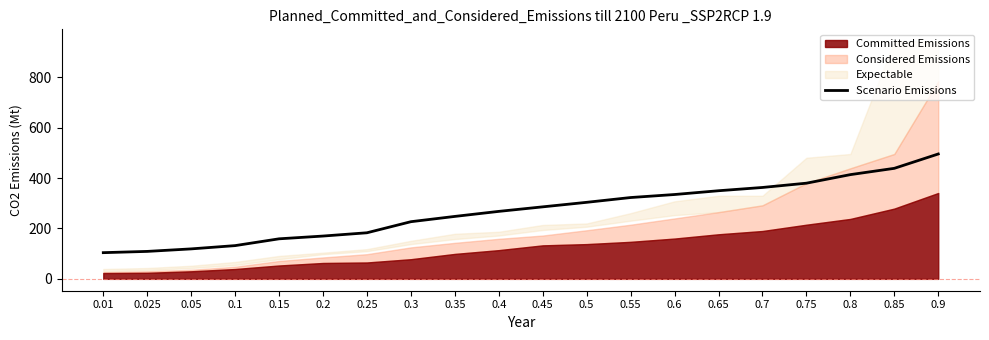

At which label does the data first exceed 286?

0.5